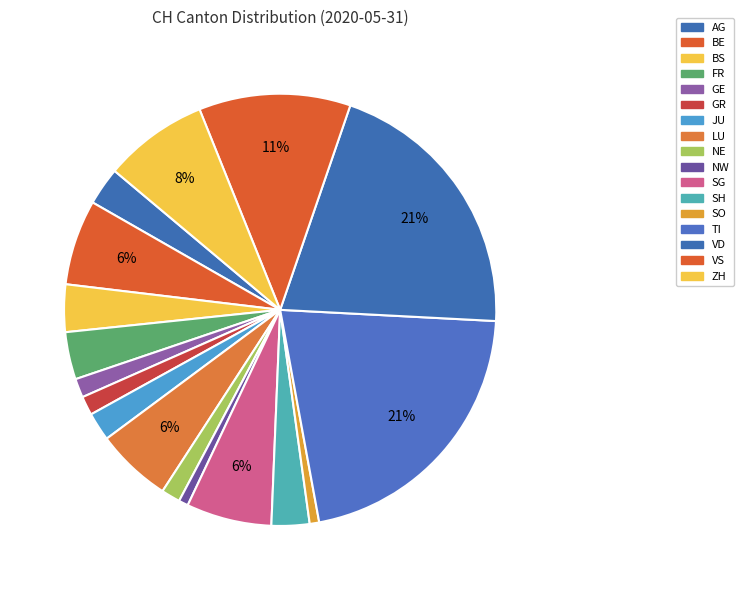

Count the number of slices in the pie.

17